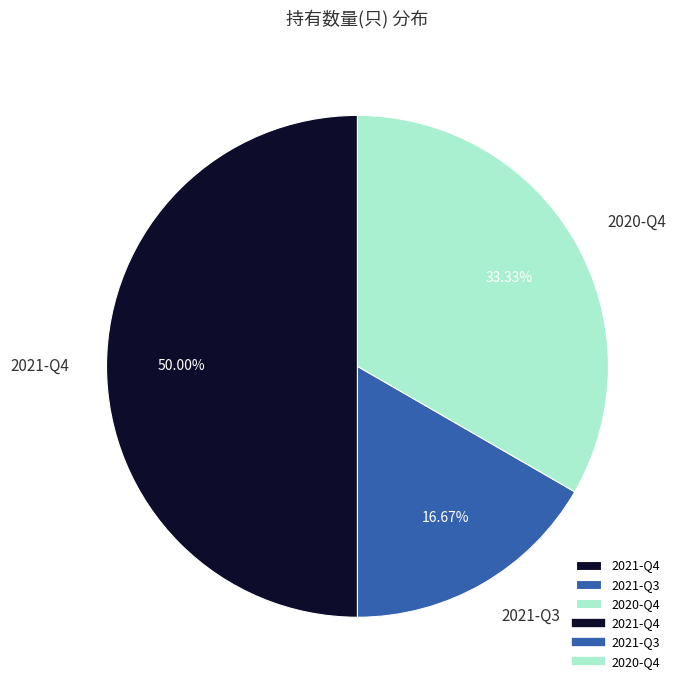

What percentage is the 2021-Q3 slice, to the nearest percent?

17%